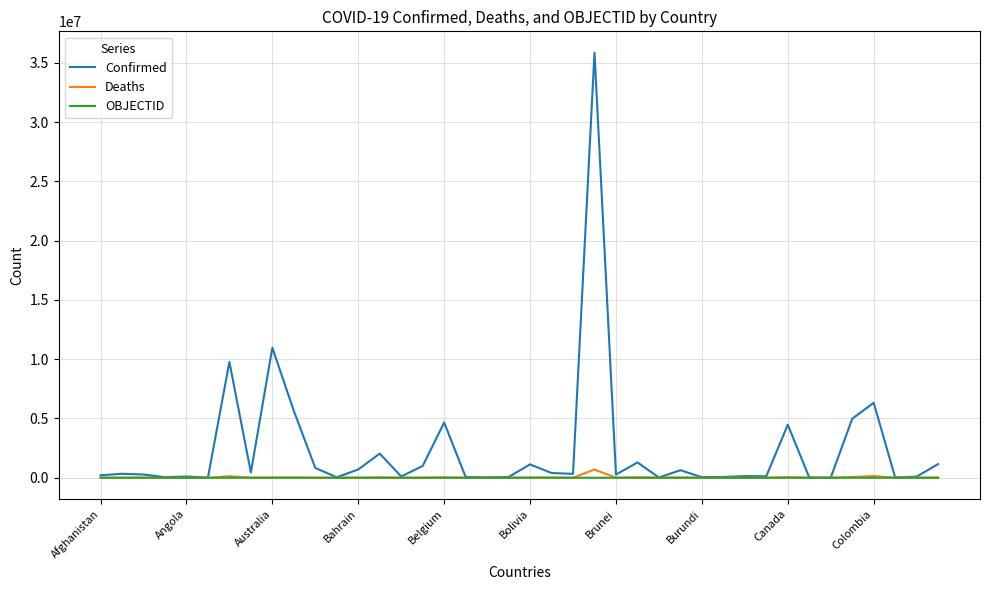

What is the maximum value shown in the chart?

35869526